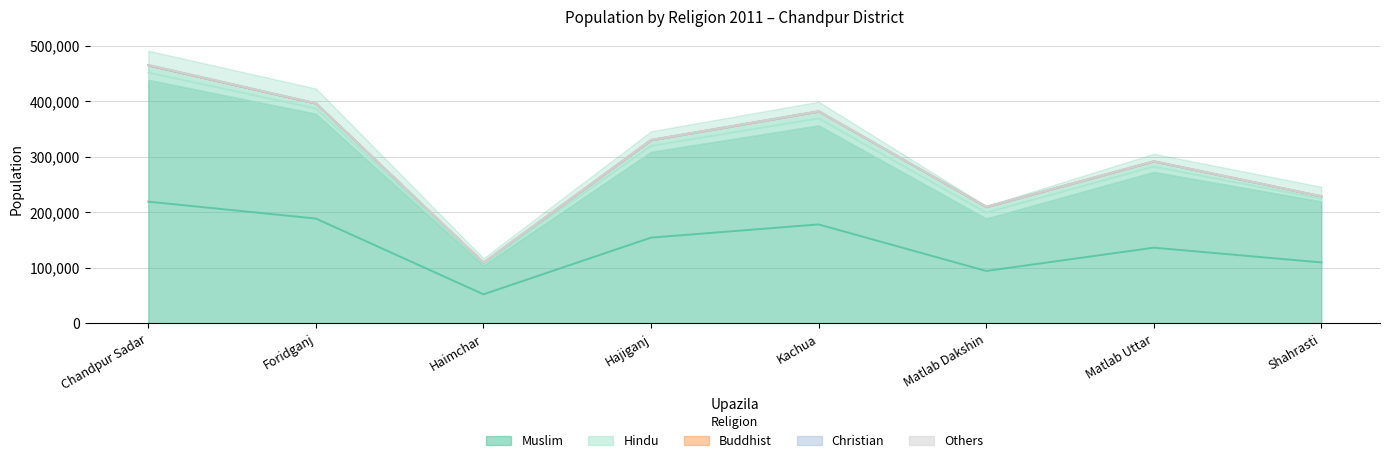

What are all the series names shown in the legend?

Muslim, Hindu, Buddhist, Christian, Others